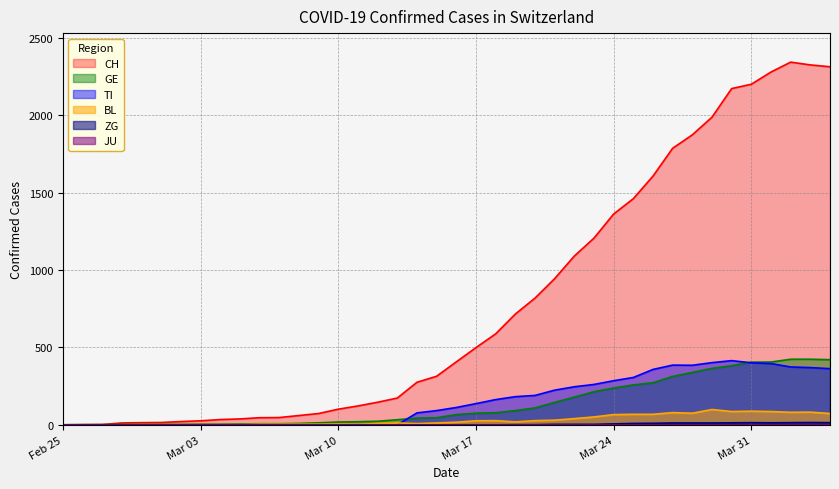

Which series has the largest total across all categories?

CH